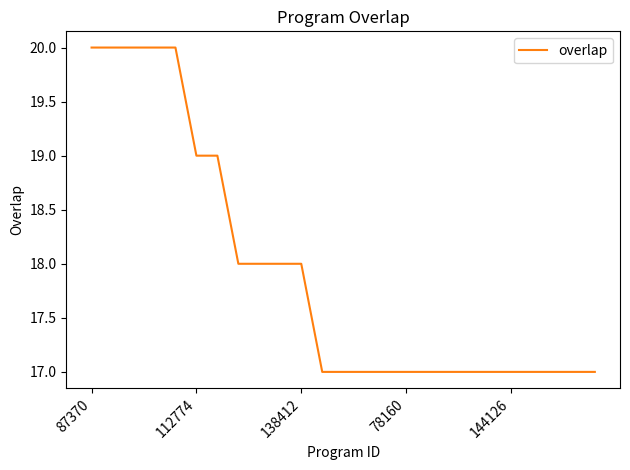

What is the greatest value displayed?

20